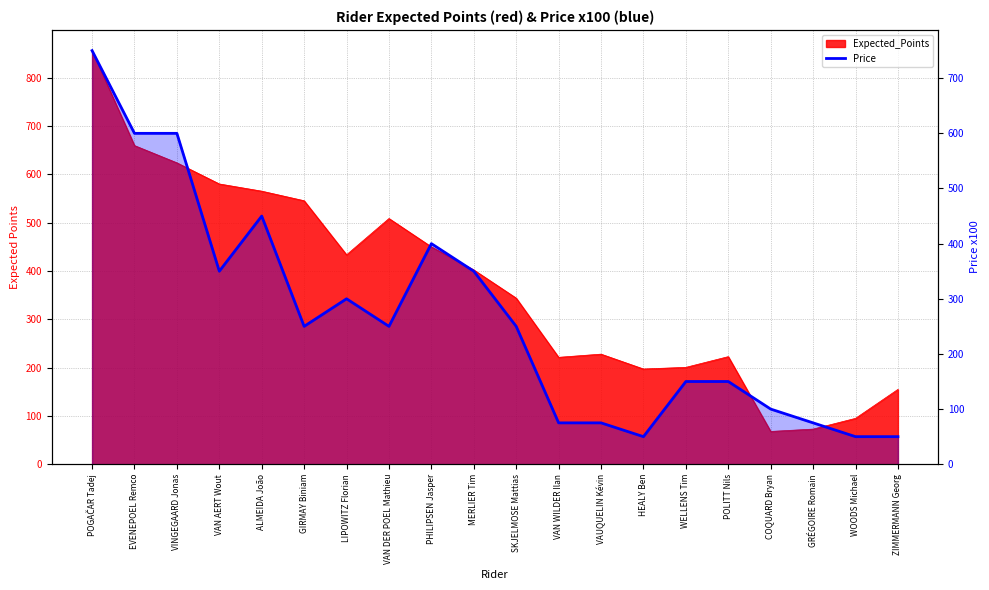

At which category does the data reach its first local peak?

ALMEIDA João